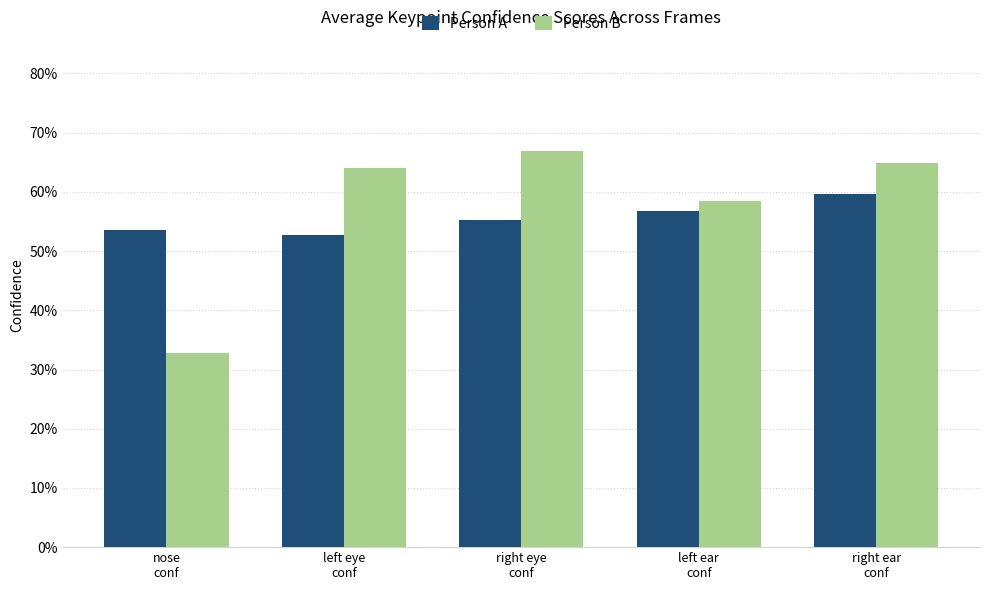

Is the value of Person A at left eye
conf greater than the value of Person B at nose
conf?

Yes